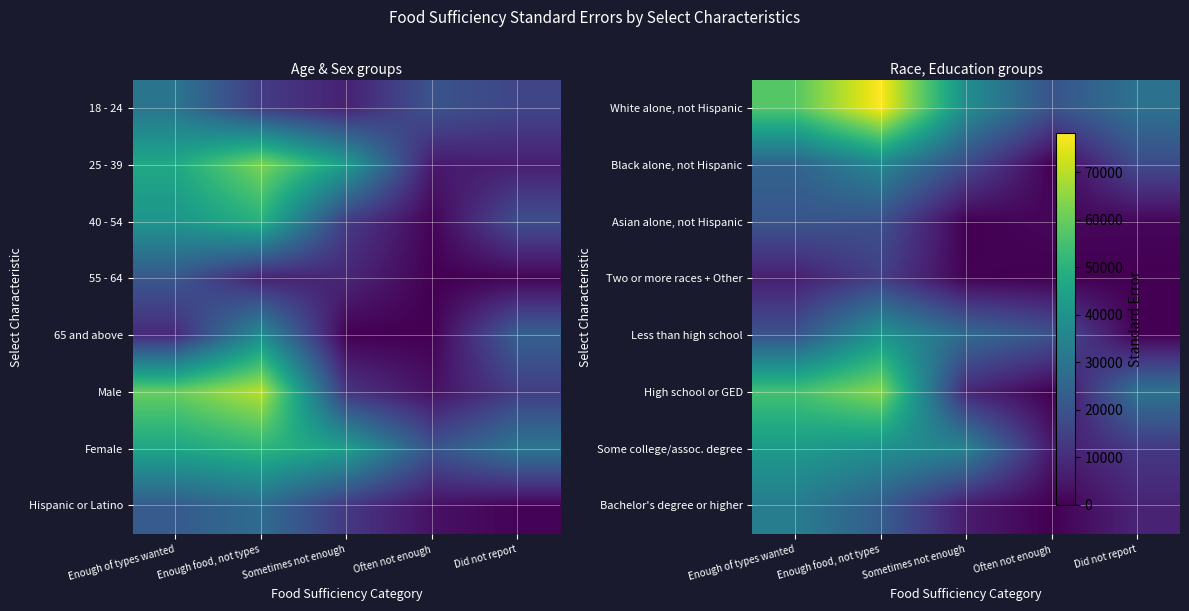

What is the total value across all series at Often not enough?

47219.6